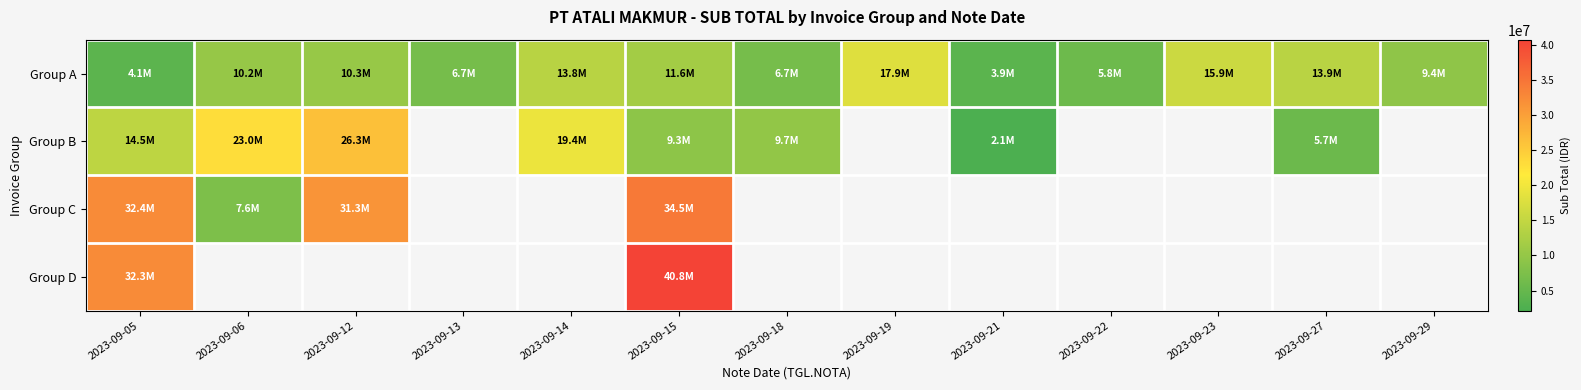

Which series changed the most between 2023-09-12 and 2023-09-14?

Group B